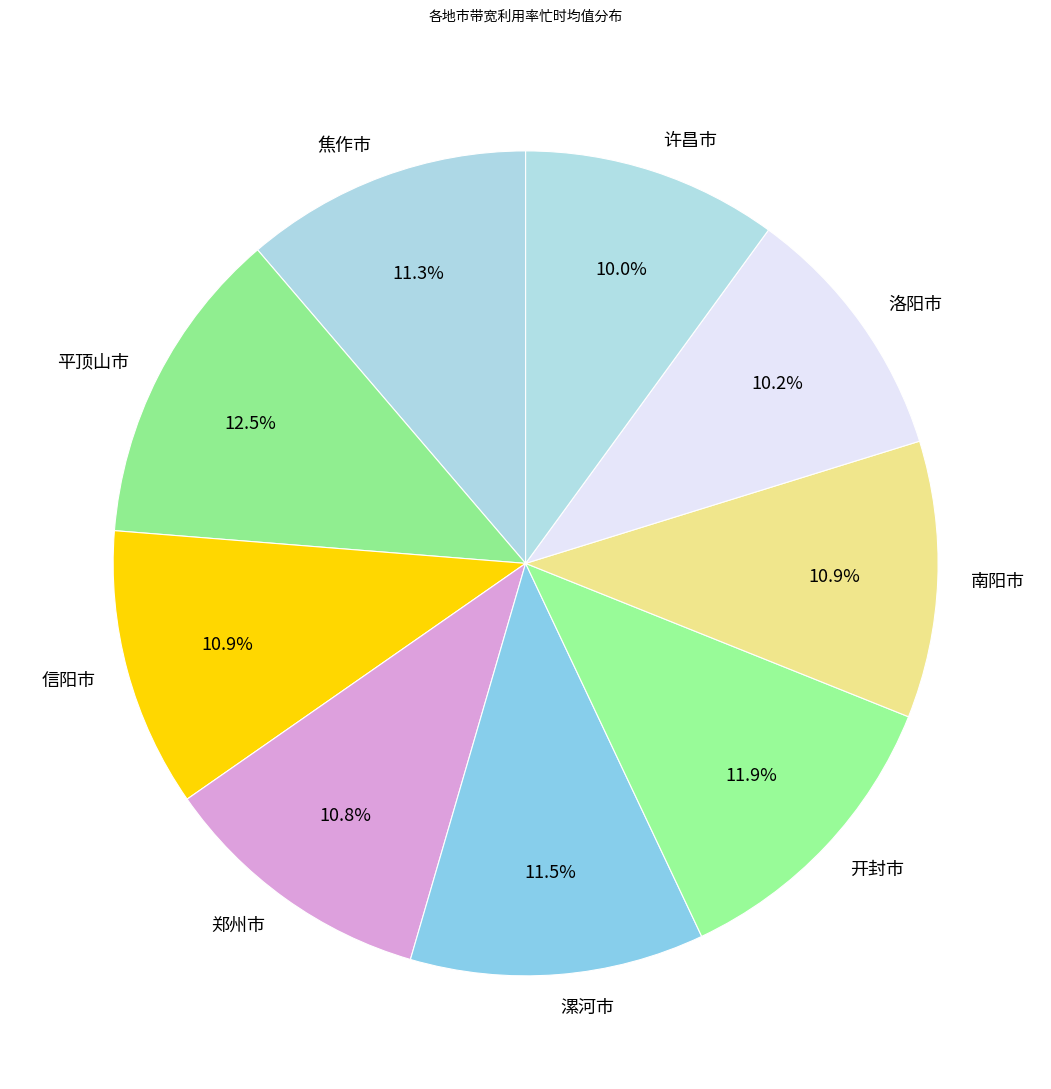

Is 信阳市 the majority of the pie?

No